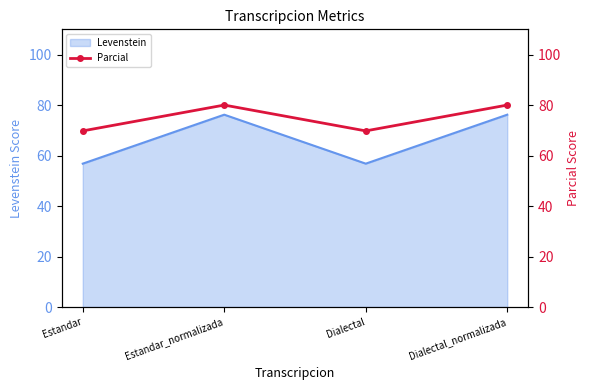

What is the label of the 2nd point from the right?

Dialectal